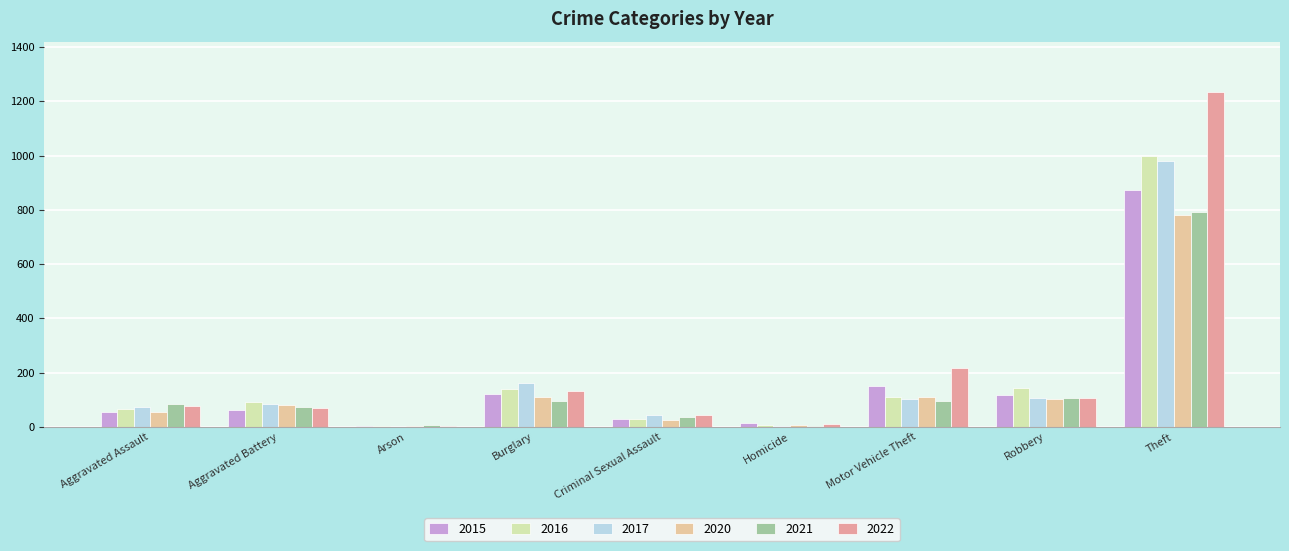

The 2017 series shows 5 at Homicide. True or false?

True